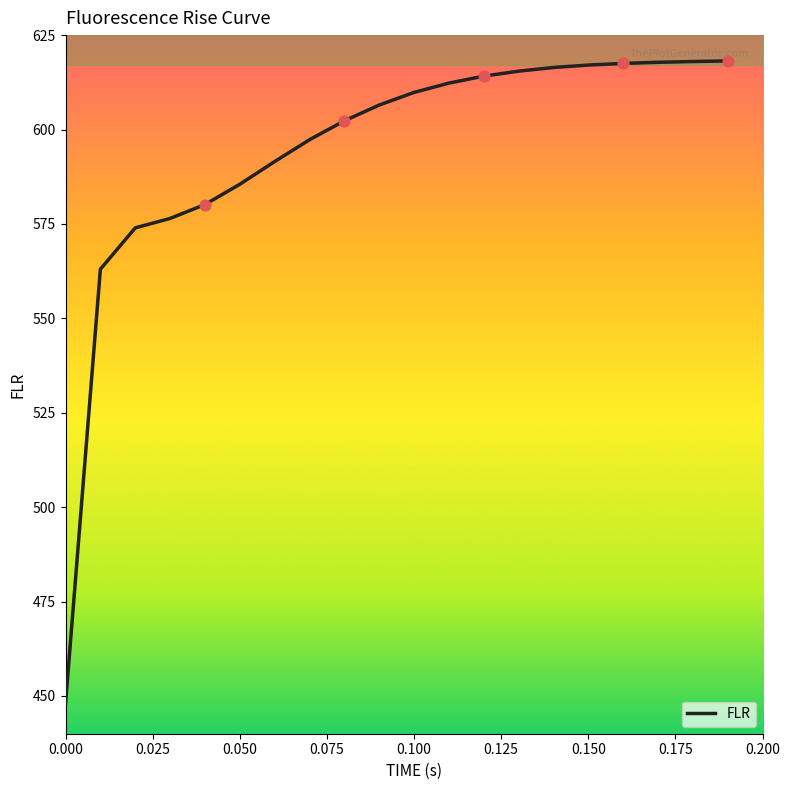

What is the greatest value displayed?

618.2